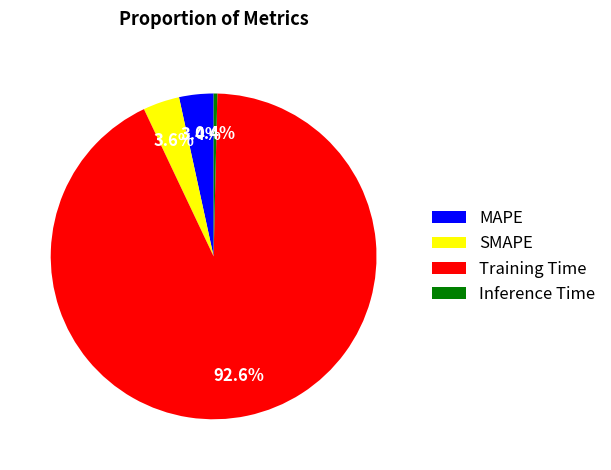

Which category has the biggest portion of the pie?

Training Time